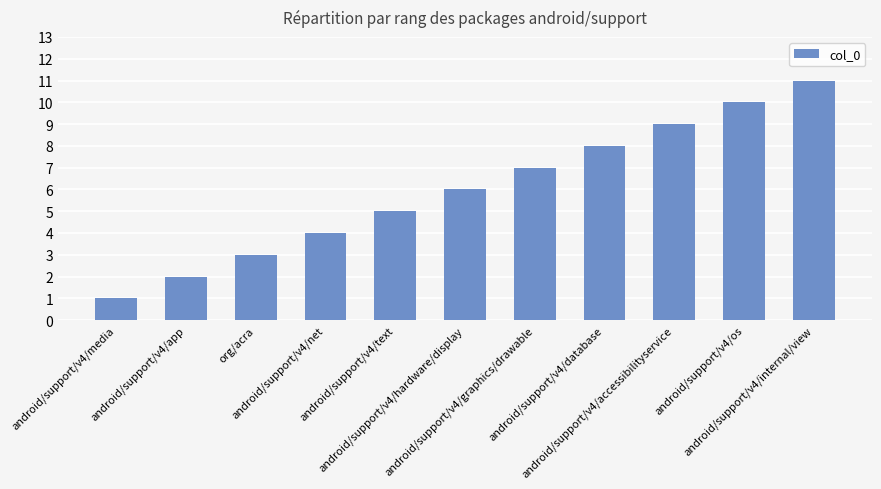

How many bars are there in total?

11